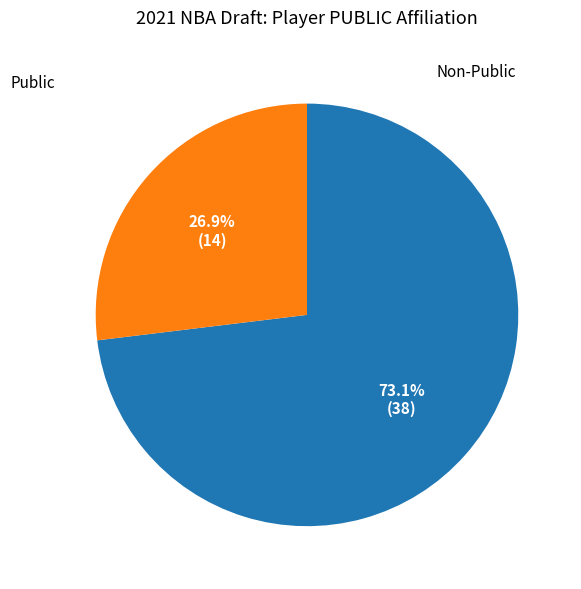

Count the number of slices in the pie.

2